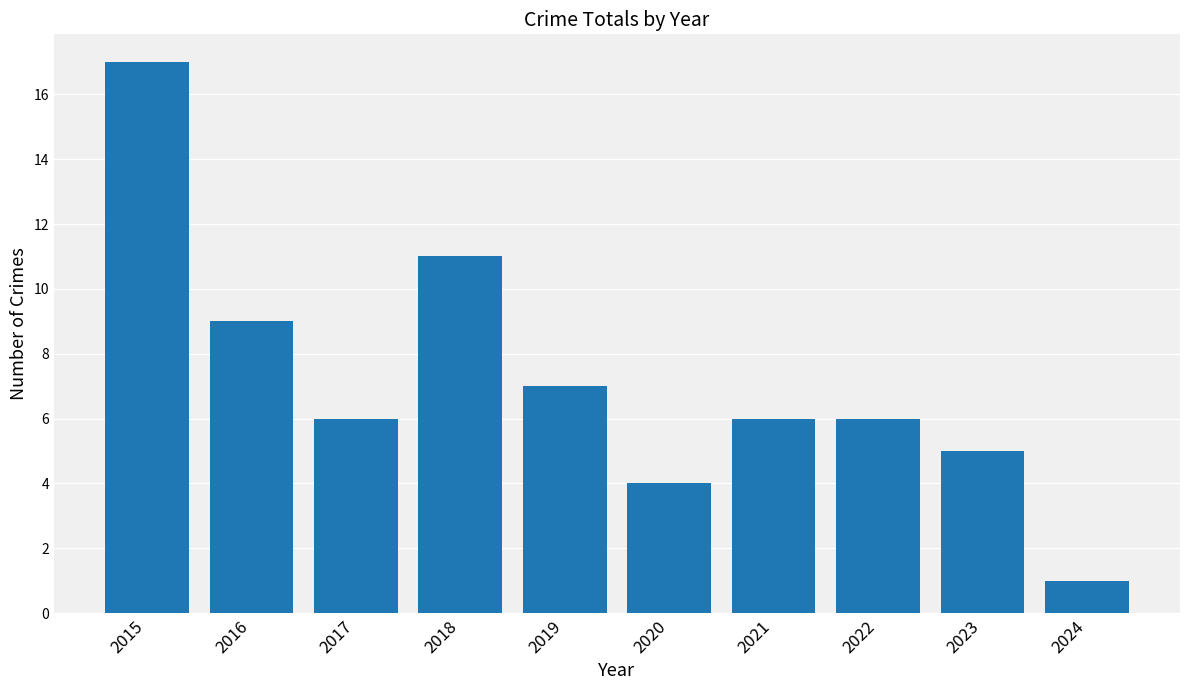

What is the value of the 4th bar from the left?

11